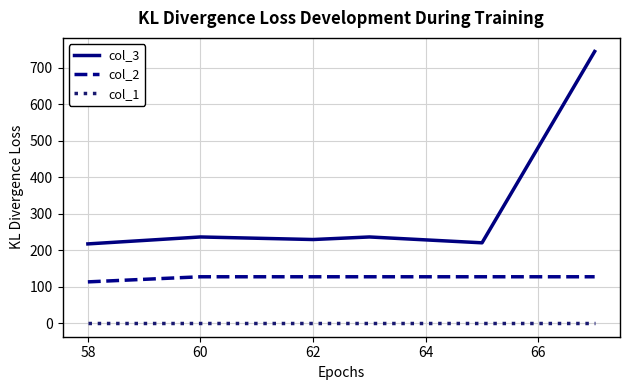

True or false: col_3 and col_2 intersect in this chart.

False